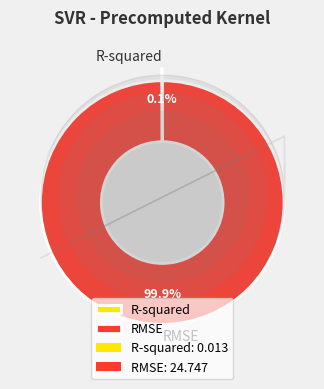

Is there any slice that represents more than half of the pie?

Yes